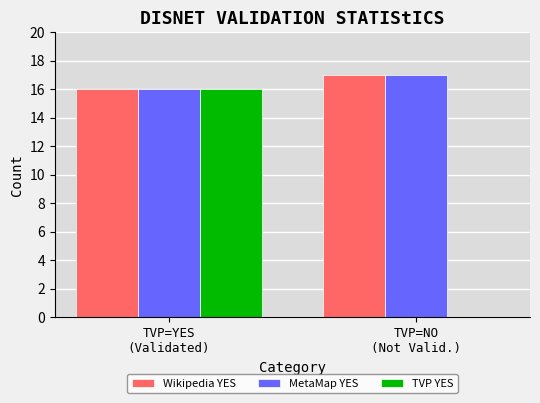

What is the total value across all series at TVP=YES
(Validated)?

48